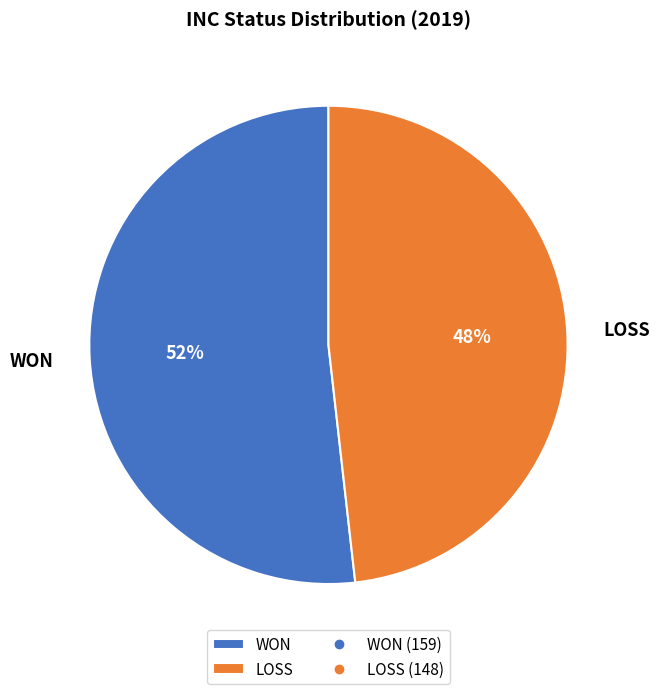

To the nearest percent, what is the combined percentage of WON and LOSS?

100%